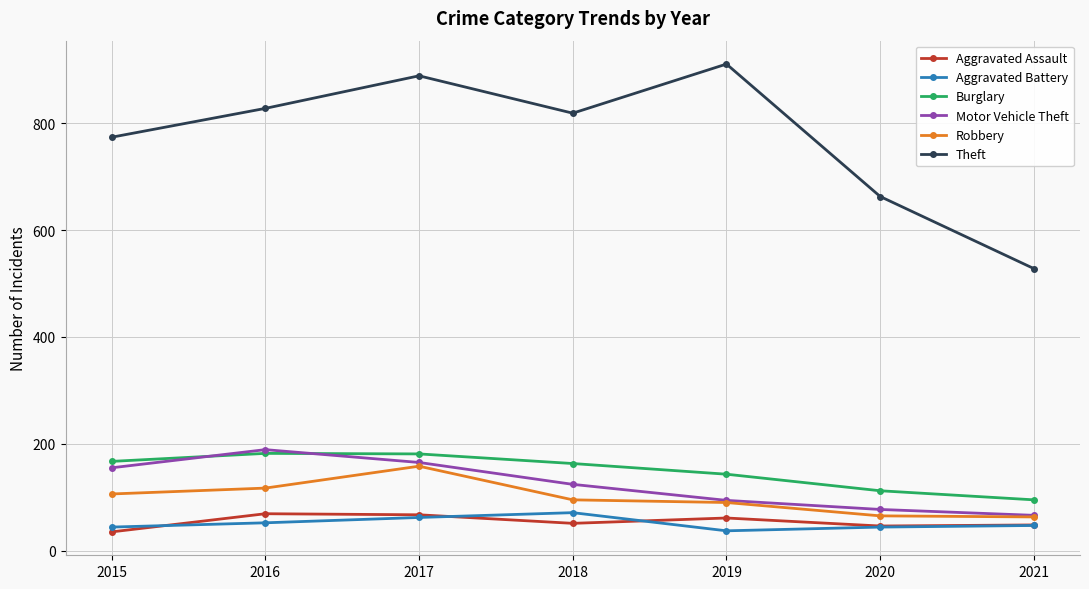

What are all the series names shown in the legend?

Aggravated Assault, Aggravated Battery, Burglary, Motor Vehicle Theft, Robbery, Theft